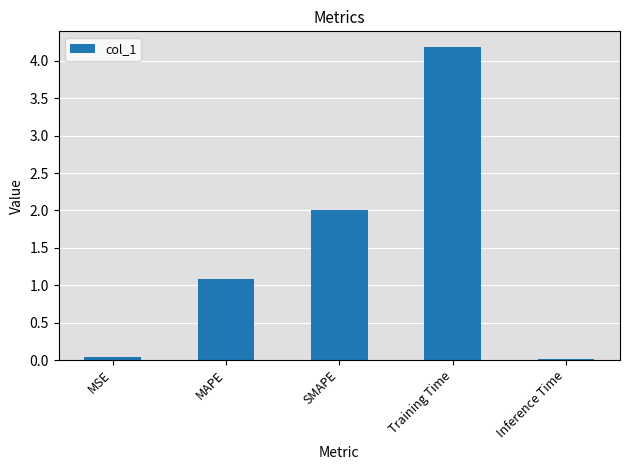

How many data points does each series have?

5